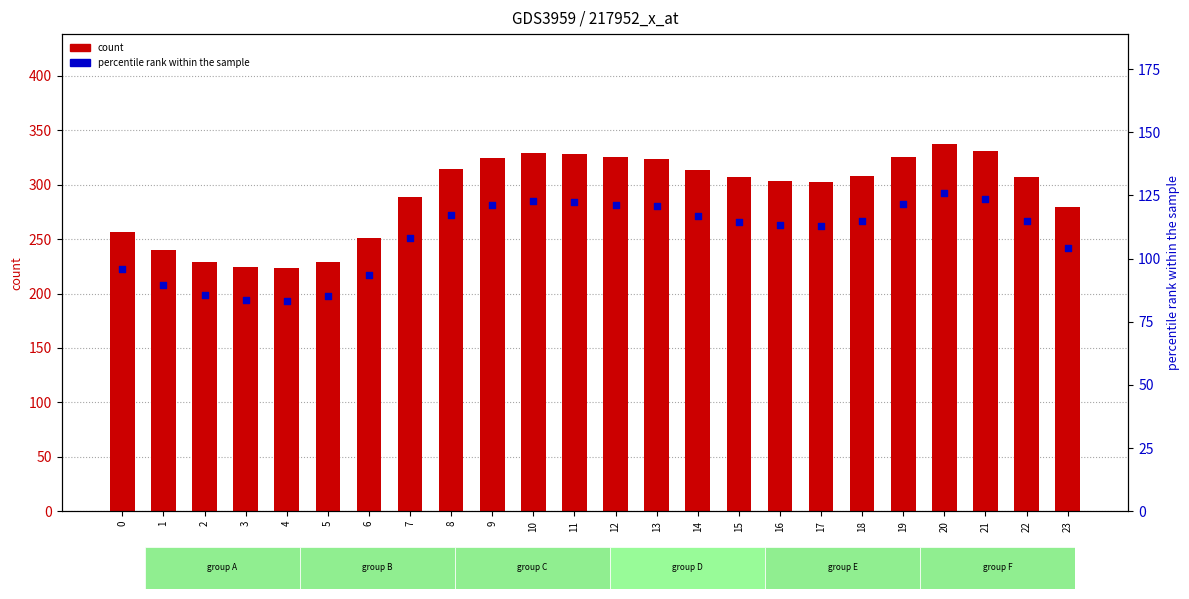

Is the value of percentile rank within the sample at 15 greater than the value of count at 1?

No